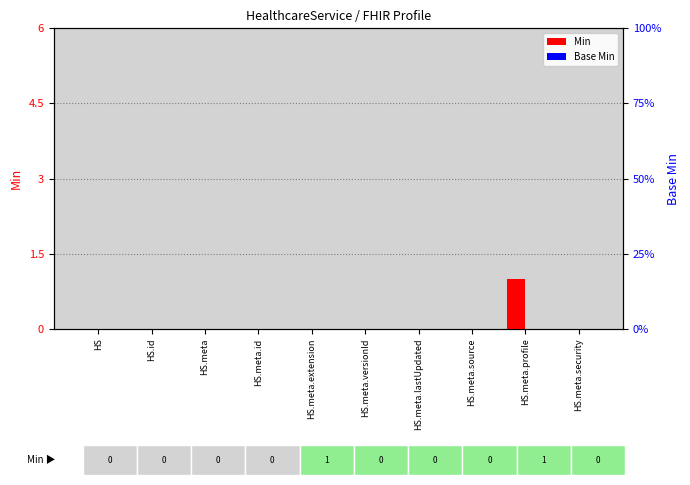

What are all the series names shown in the legend?

Min, Base Min